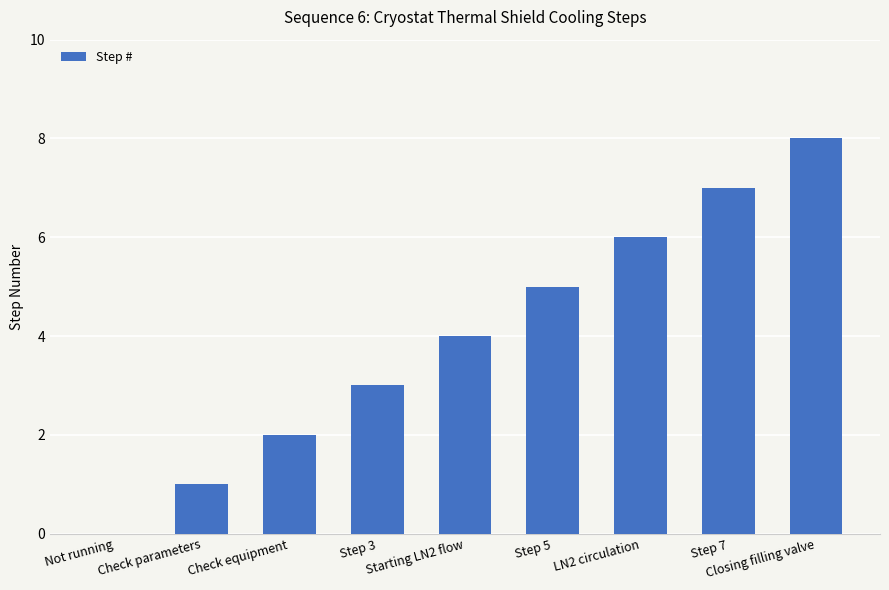

What is the greatest value displayed?

8